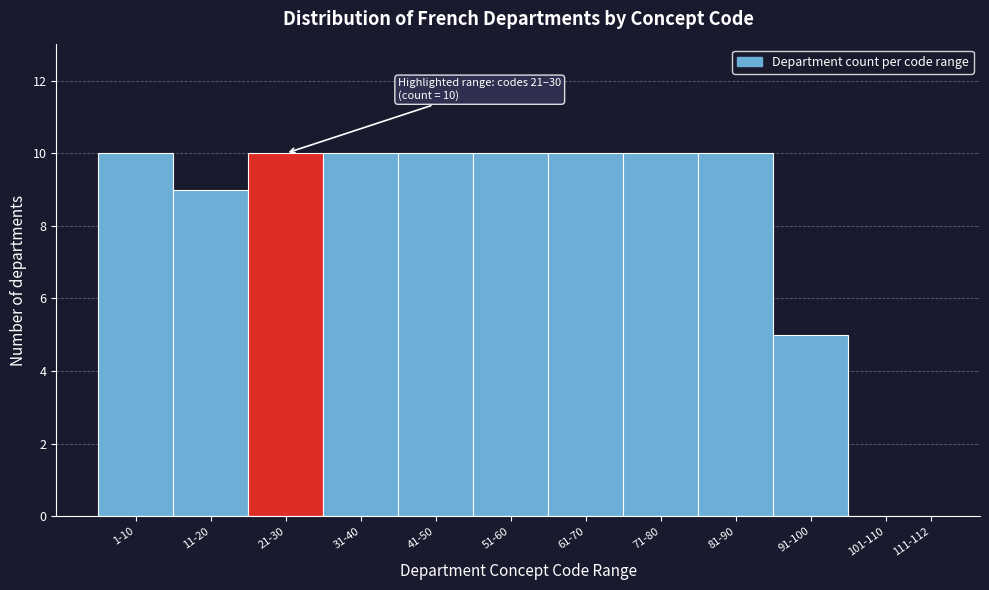

Reading left to right, what are all the values shown in this chart?

1-10=10	11-20=9	21-30=10	31-40=10	41-50=10	51-60=10	61-70=10	71-80=10	81-90=10	91-100=5	101-110=0	111-112=0